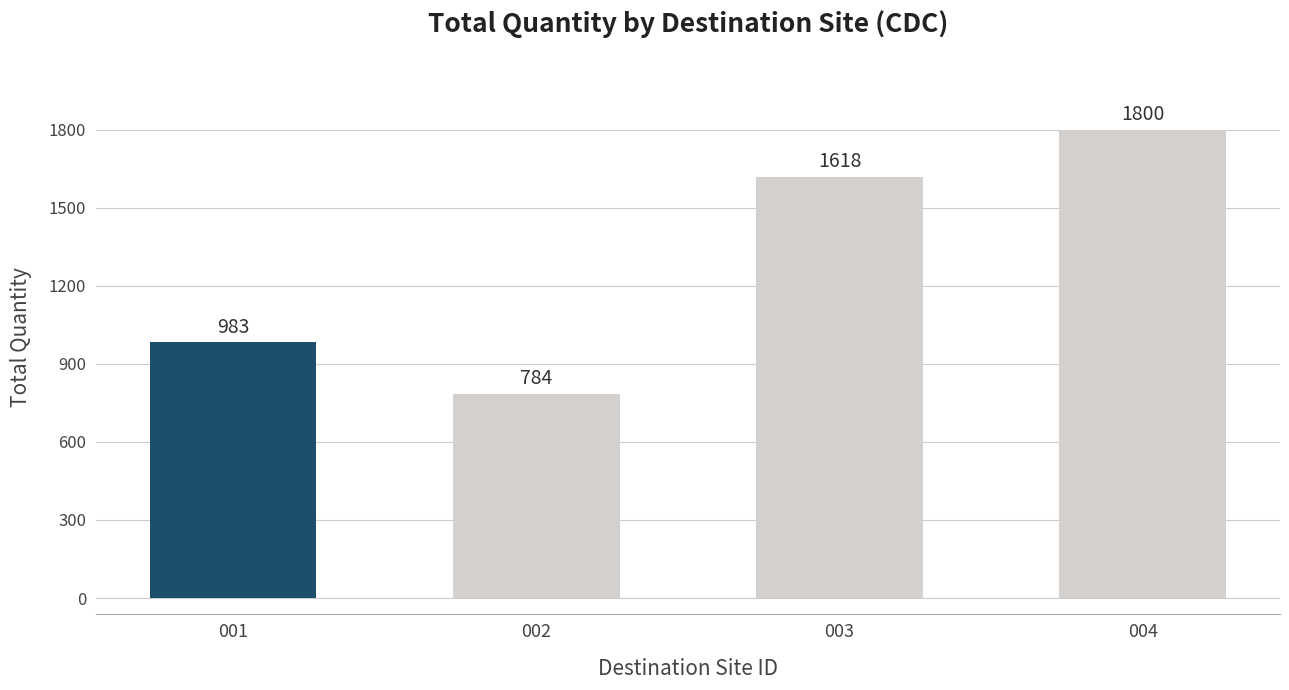

Approximately how many times larger is the value at 001 compared to 004?

0.5